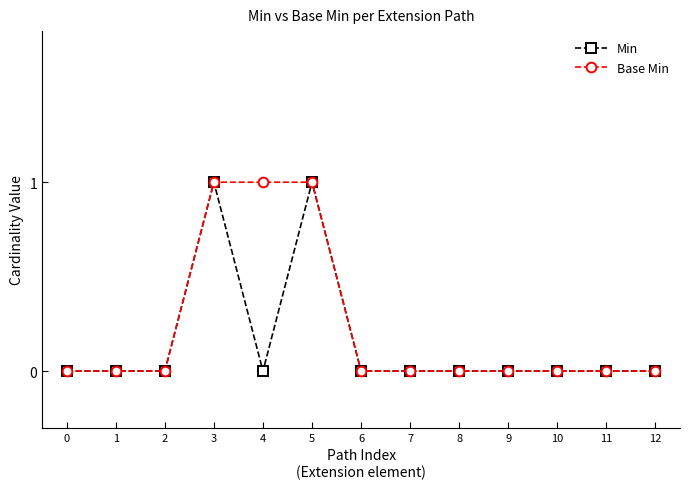

What is the value of the Min point at the 4th from the left?

1